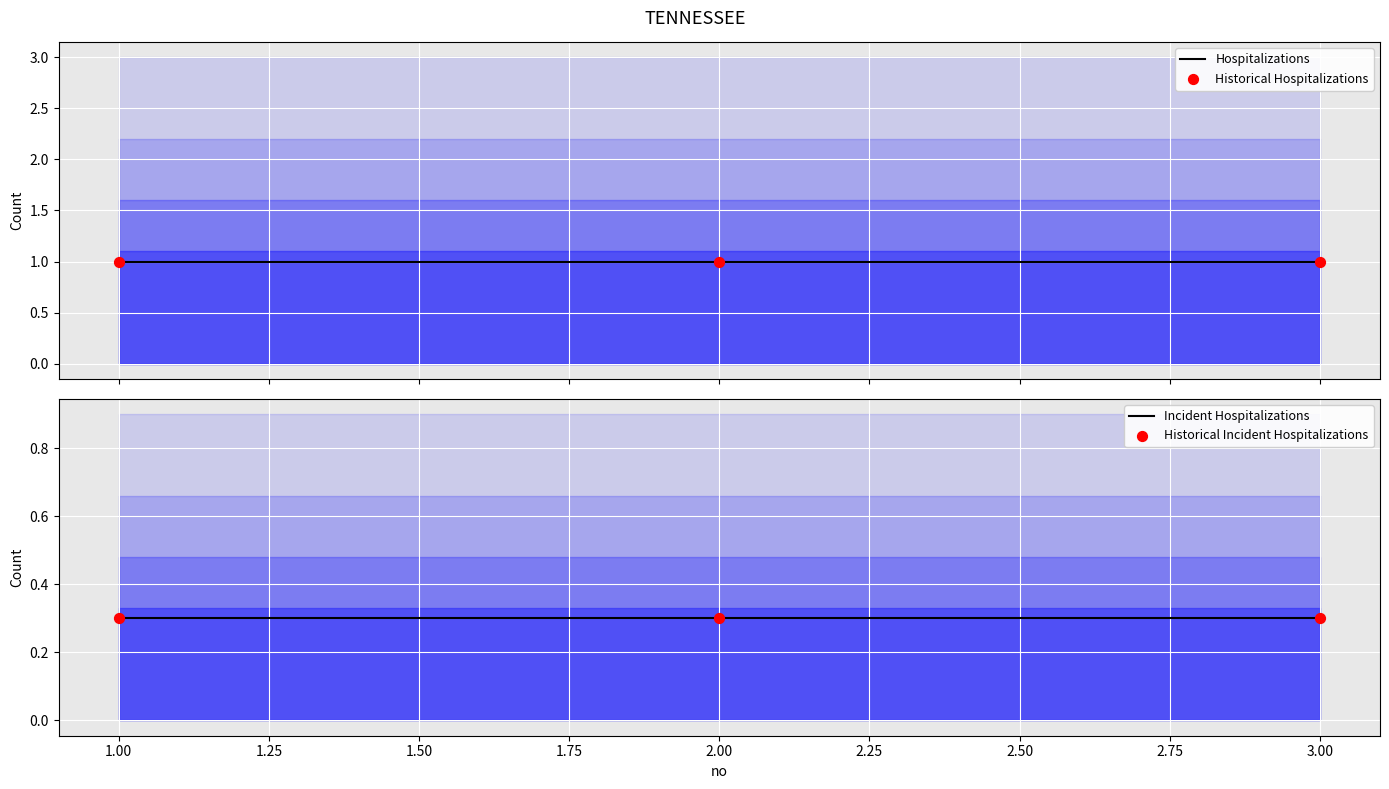

Which series has the largest total across all categories?

Hospitalizations